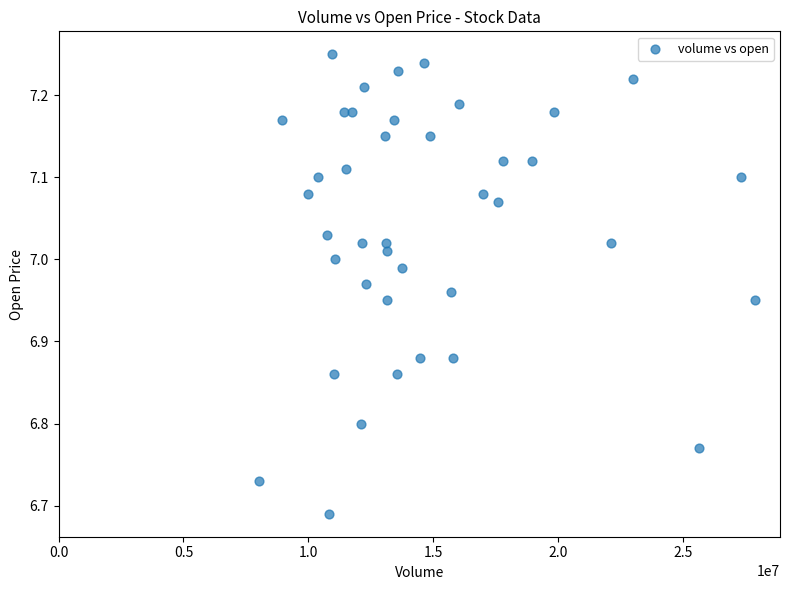

What is the range of X values (max minus min)?

19870131.0